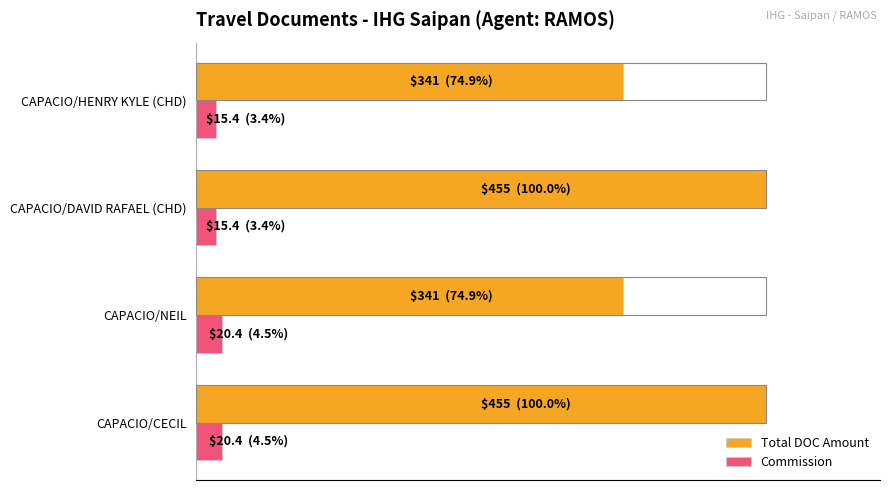

What are all the series names shown in the legend?

Total DOC Amount, Commission